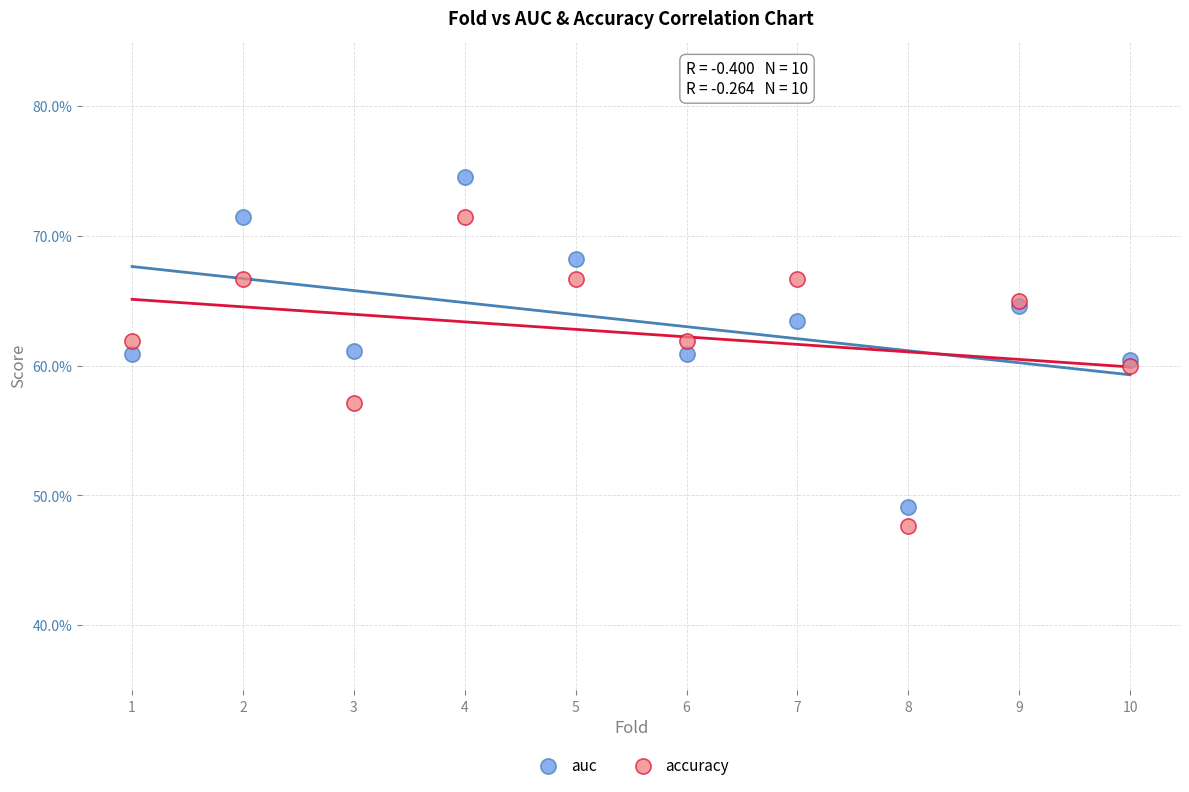

Which series contains the lowest Y value?

accuracy